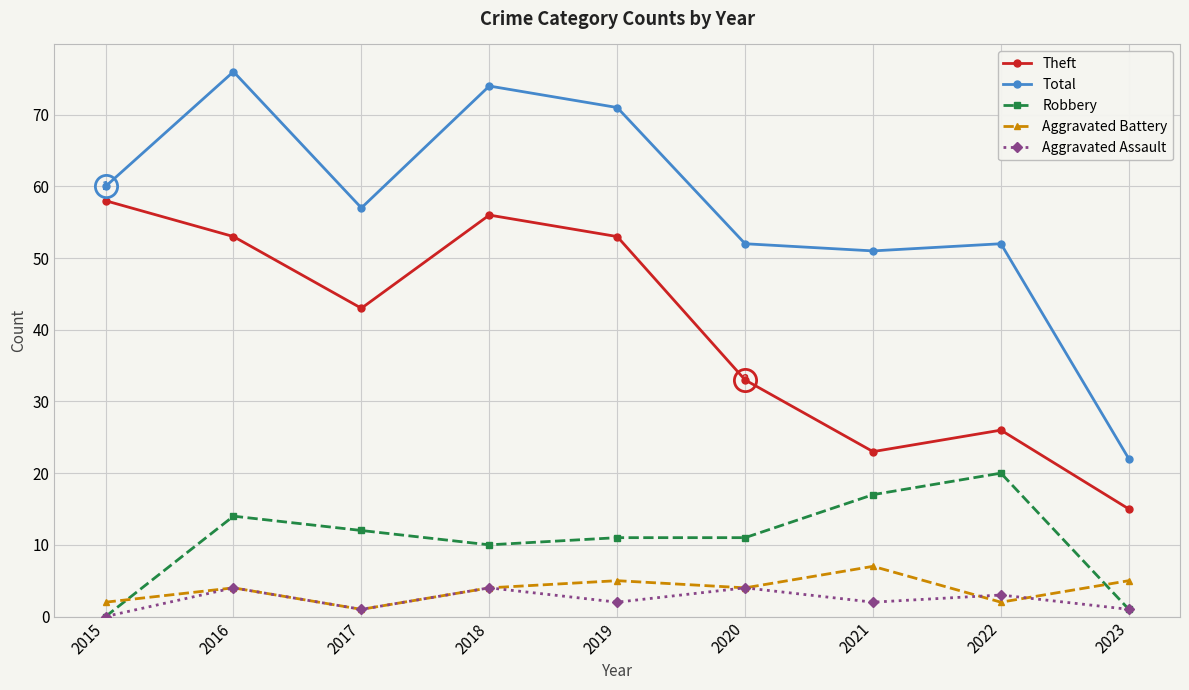

True or false: Aggravated Battery and Robbery intersect in this chart.

True